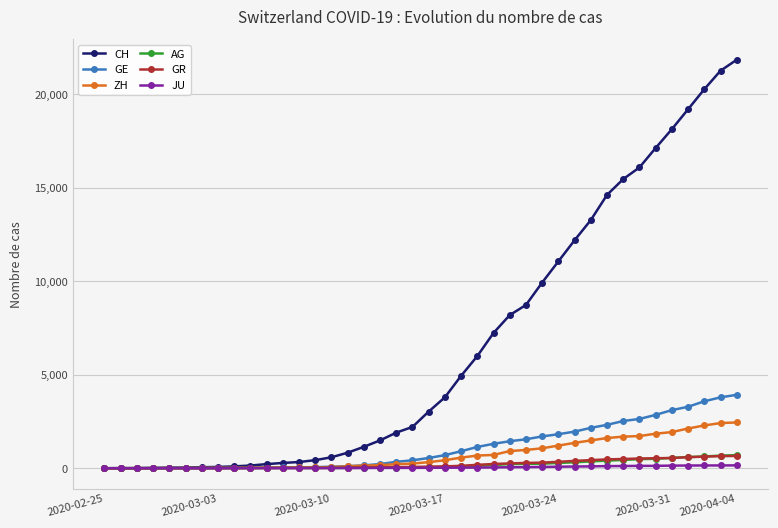

What is the greatest value displayed?

21855